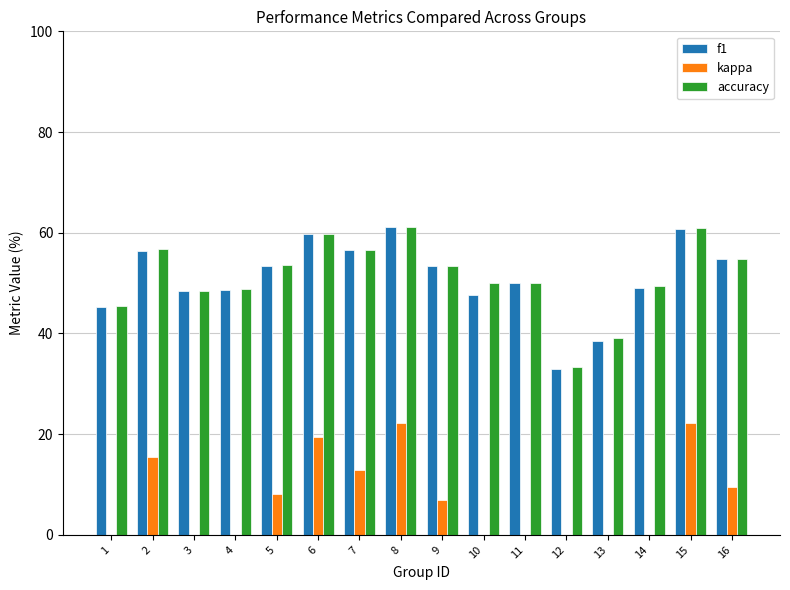

Which has a higher value, 15 or 1?

15